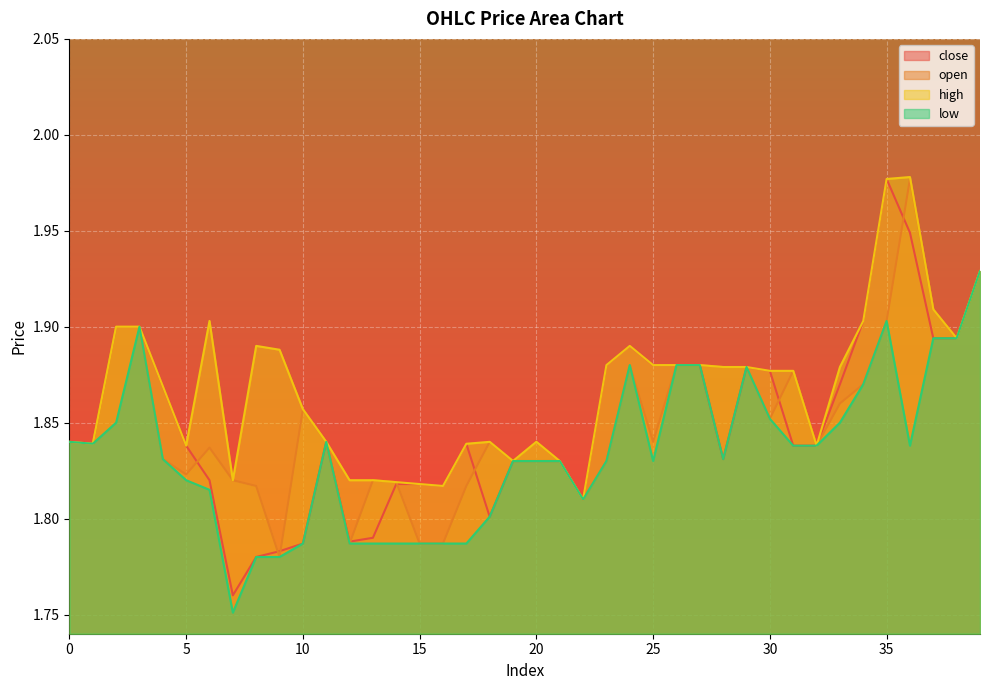

Reading left to right, what are all the values shown in this chart?

close: 1.8	1.8	1.9	1.9	1.9	1.8	1.8	1.8	1.8	1.8	1.8	1.8	1.8	1.8	1.8	1.8	1.8	1.8	1.8	1.8	1.8	1.8	1.8	1.9	1.9	1.9	1.9	1.9	1.8	1.9	1.9	1.8	1.8	1.9	1.9	2.0	1.9	1.9	1.9	1.9
open: 1.8	1.8	1.9	1.9	1.8	1.8	1.8	1.8	1.8	1.8	1.9	1.8	1.8	1.8	1.8	1.8	1.8	1.8	1.8	1.8	1.8	1.8	1.8	1.8	1.9	1.8	1.9	1.9	1.9	1.9	1.9	1.9	1.8	1.9	1.9	1.9	2.0	1.9	1.9	1.9
high: 1.8	1.8	1.9	1.9	1.9	1.8	1.9	1.8	1.9	1.9	1.9	1.8	1.8	1.8	1.8	1.8	1.8	1.8	1.8	1.8	1.8	1.8	1.8	1.9	1.9	1.9	1.9	1.9	1.9	1.9	1.9	1.9	1.8	1.9	1.9	2.0	2.0	1.9	1.9	1.9
low: 1.8	1.8	1.9	1.9	1.8	1.8	1.8	1.8	1.8	1.8	1.8	1.8	1.8	1.8	1.8	1.8	1.8	1.8	1.8	1.8	1.8	1.8	1.8	1.8	1.9	1.8	1.9	1.9	1.8	1.9	1.9	1.8	1.8	1.9	1.9	1.9	1.8	1.9	1.9	1.9